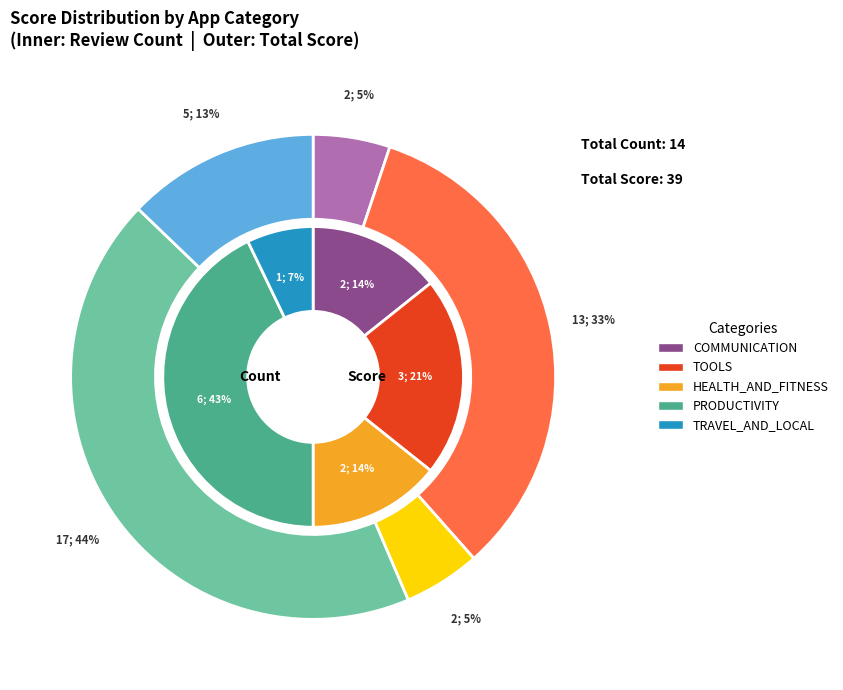

How many slices are in this pie chart?

5